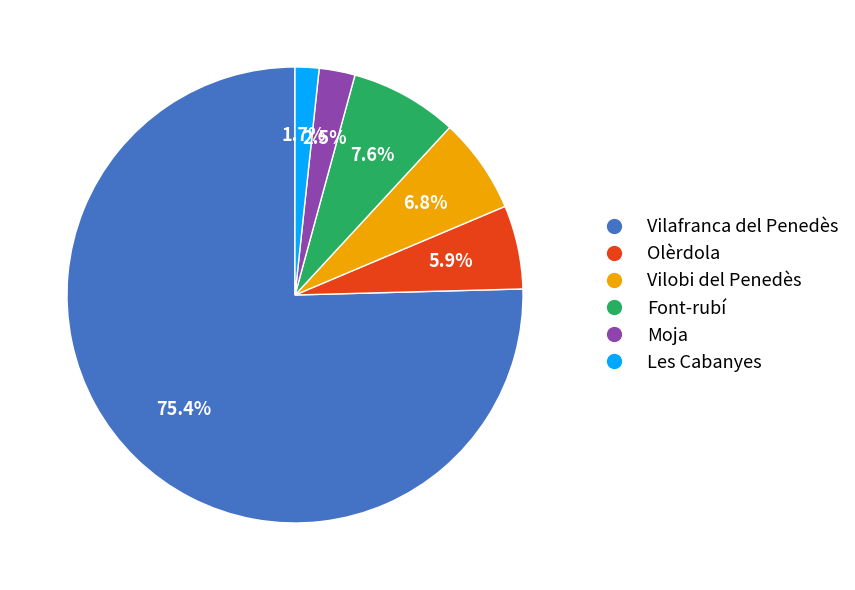

What is the largest slice in the pie chart?

Vilafranca del Penedès